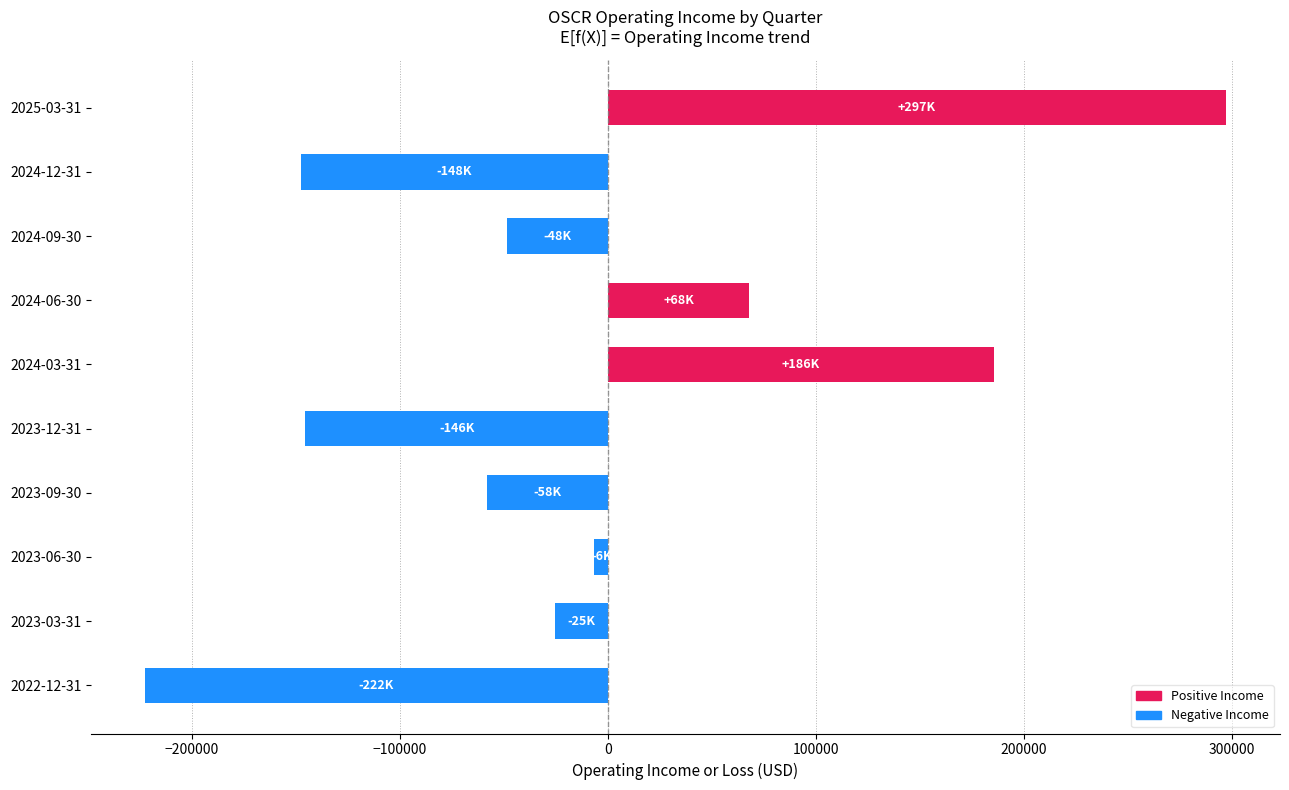

What is the sum of all values?

-103700